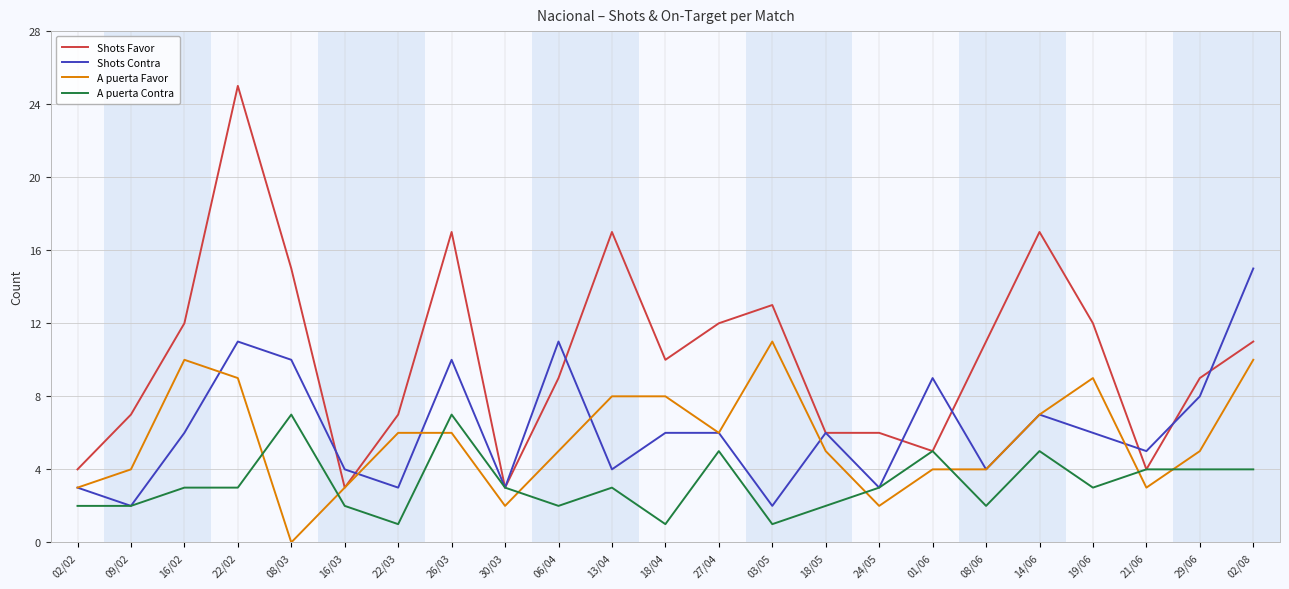

Which category has the highest value across all series?

22/02